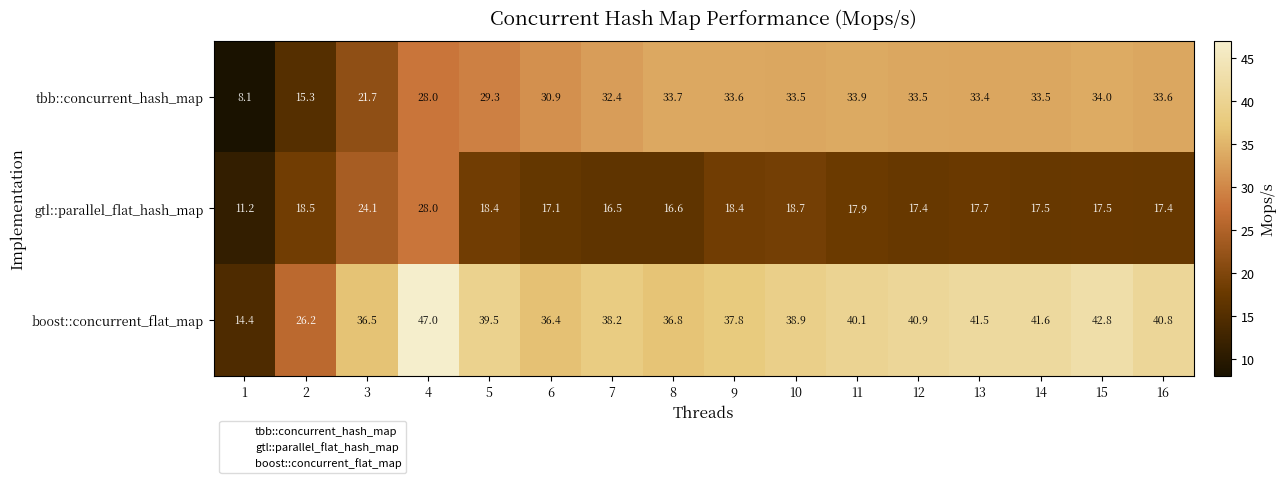

At how many categories does at least one series exceed 43?

1